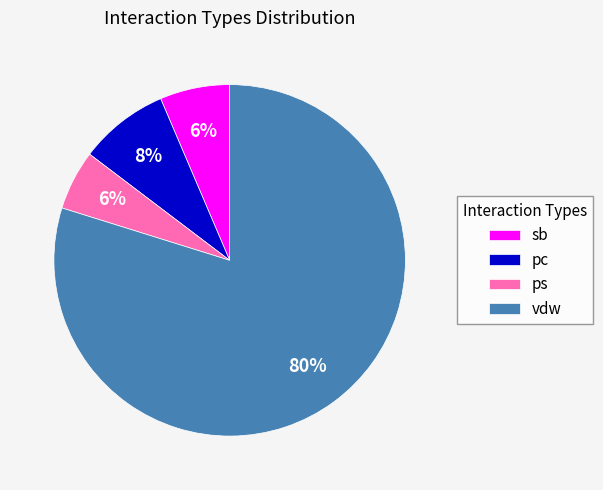

Is there a majority slice in this chart?

Yes